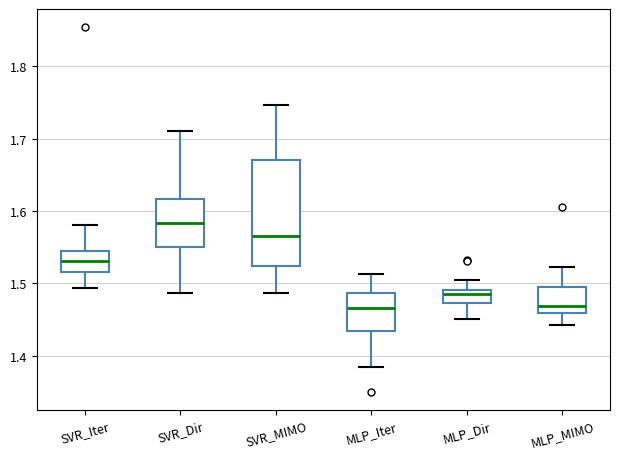

Which box is the tallest, from its lower edge to its upper edge?

SVR_MIMO